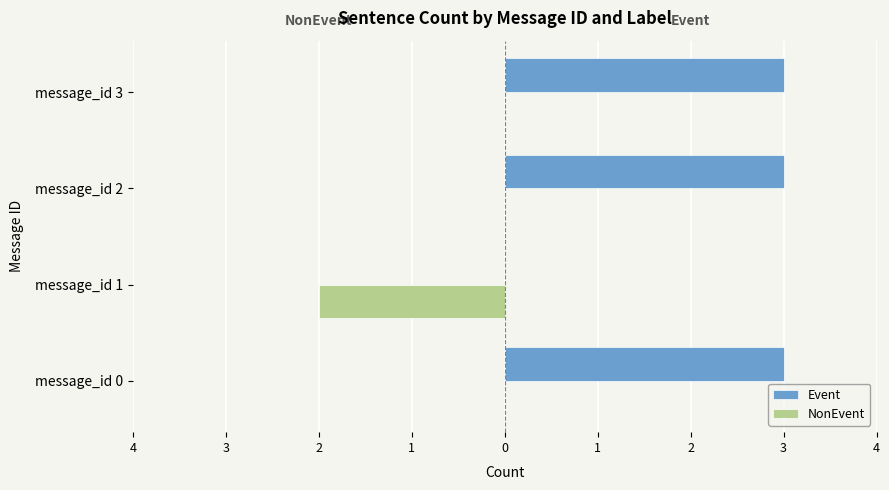

What are all the series names shown in the legend?

Event, NonEvent